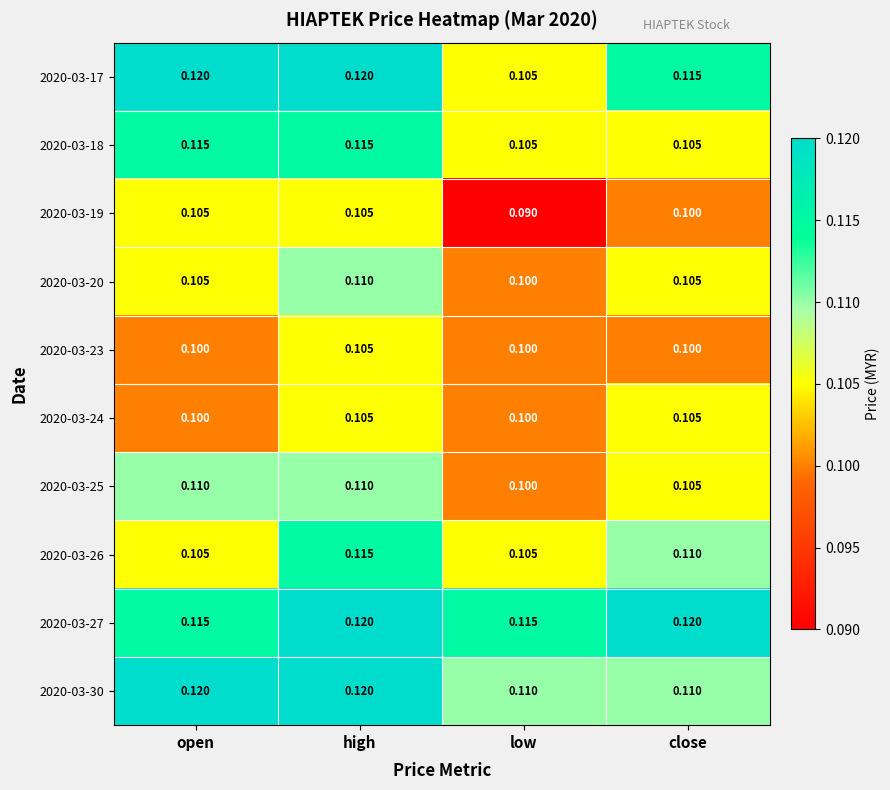

Which category has the lowest value in the 2020-03-19 series?

low